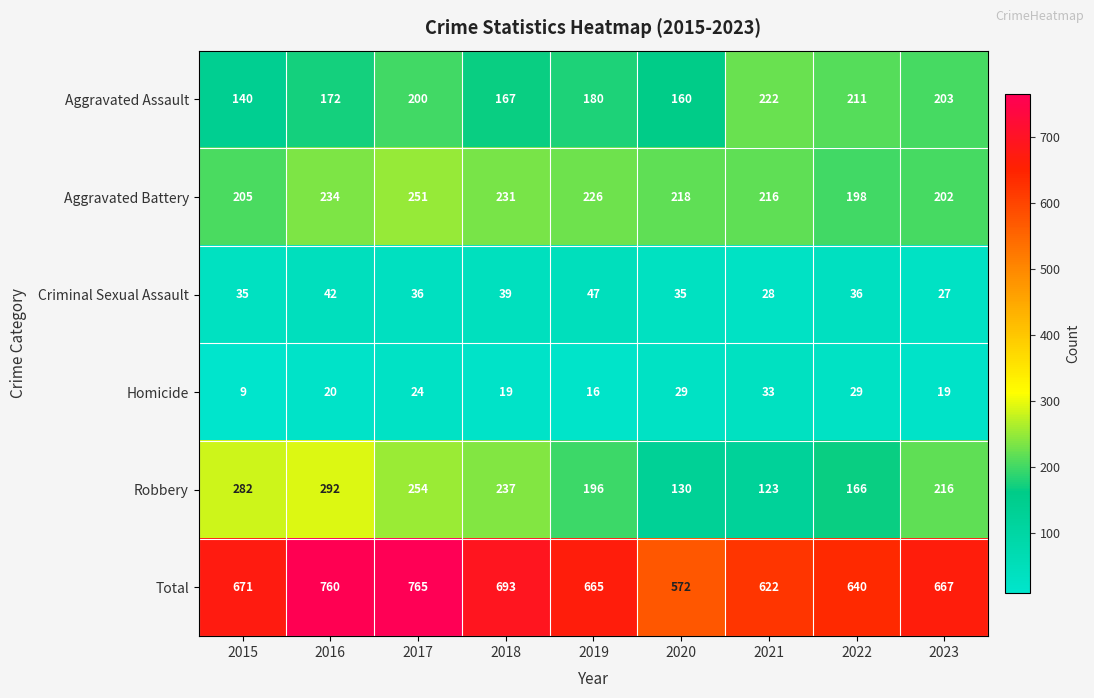

At which label does Robbery first exceed 216?

2015